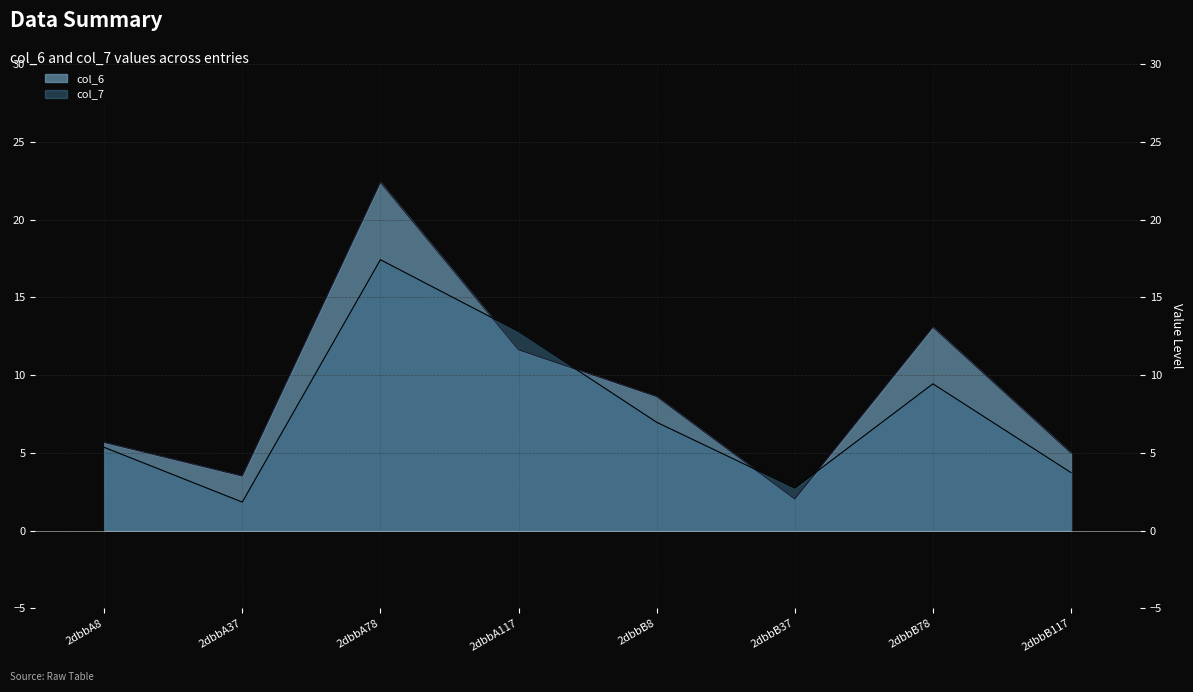

What is the lowest value of the col_6 series?

2.0